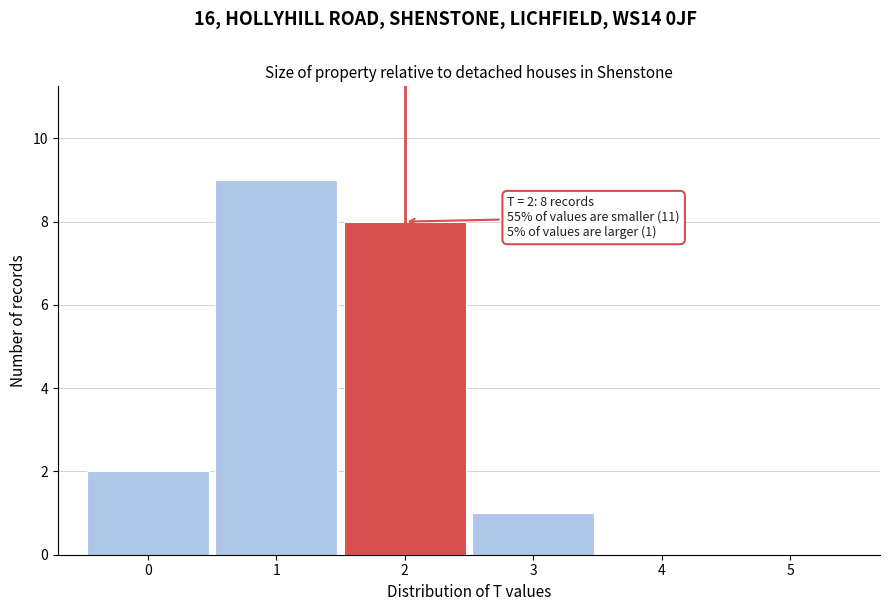

Which range on the x-axis has the tallest bar?

0.5 to 1.5